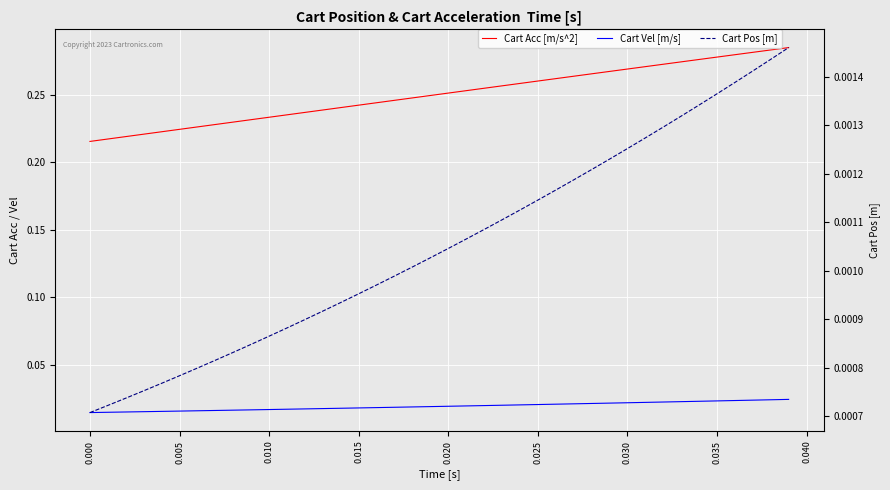

Reading left to right, extract all data points from this chart.

Cart Acc [m/s^2]: 0.2	0.2	0.2	0.2	0.2	0.2	0.2	0.2	0.2	0.2	0.2	0.2	0.2	0.2	0.2	0.2	0.2	0.2	0.2	0.2	0.3	0.3	0.3	0.3	0.3	0.3	0.3	0.3	0.3	0.3	0.3	0.3	0.3	0.3	0.3	0.3	0.3	0.3	0.3	0.3
Cart Vel [m/s]: 0.0	0.0	0.0	0.0	0.0	0.0	0.0	0.0	0.0	0.0	0.0	0.0	0.0	0.0	0.0	0.0	0.0	0.0	0.0	0.0	0.0	0.0	0.0	0.0	0.0	0.0	0.0	0.0	0.0	0.0	0.0	0.0	0.0	0.0	0.0	0.0	0.0	0.0	0.0	0.0
Cart Pos [m]: 0.0	0.0	0.0	0.0	0.0	0.0	0.0	0.0	0.0	0.0	0.0	0.0	0.0	0.0	0.0	0.0	0.0	0.0	0.0	0.0	0.0	0.0	0.0	0.0	0.0	0.0	0.0	0.0	0.0	0.0	0.0	0.0	0.0	0.0	0.0	0.0	0.0	0.0	0.0	0.0